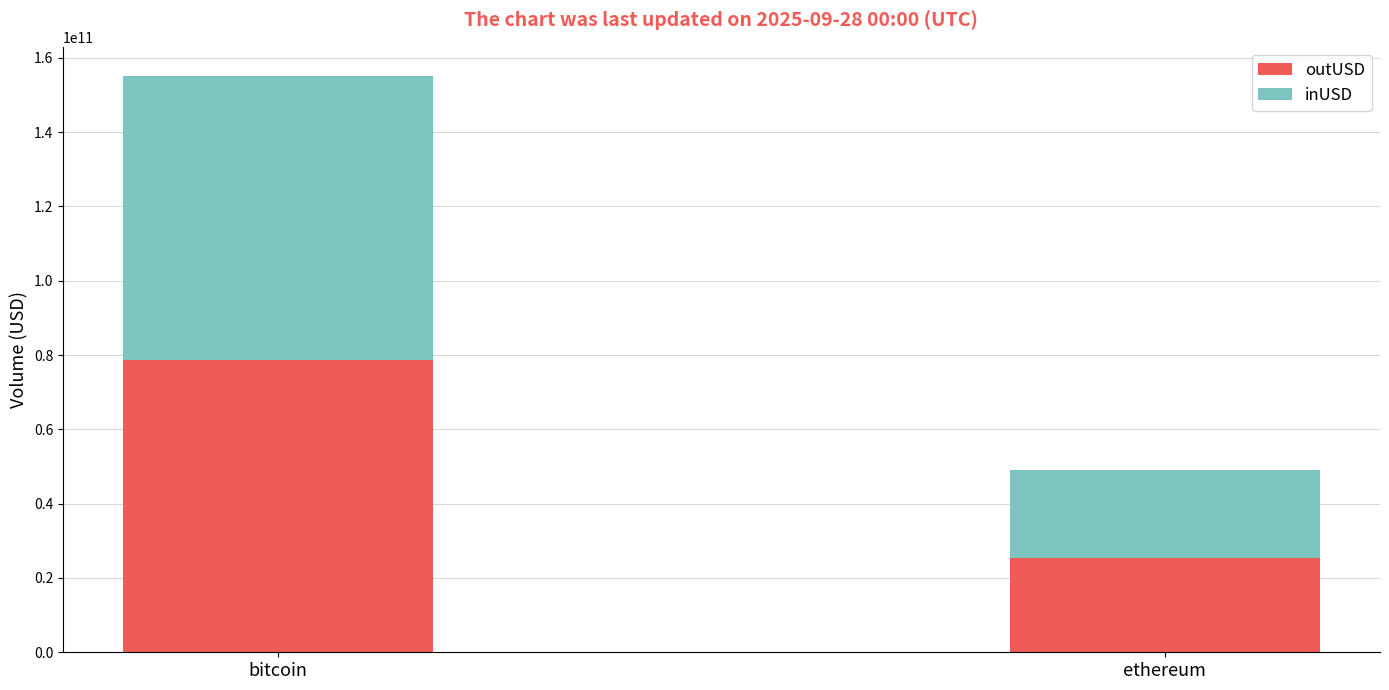

What is the approximate value of outUSD at ethereum?

25402972655.8